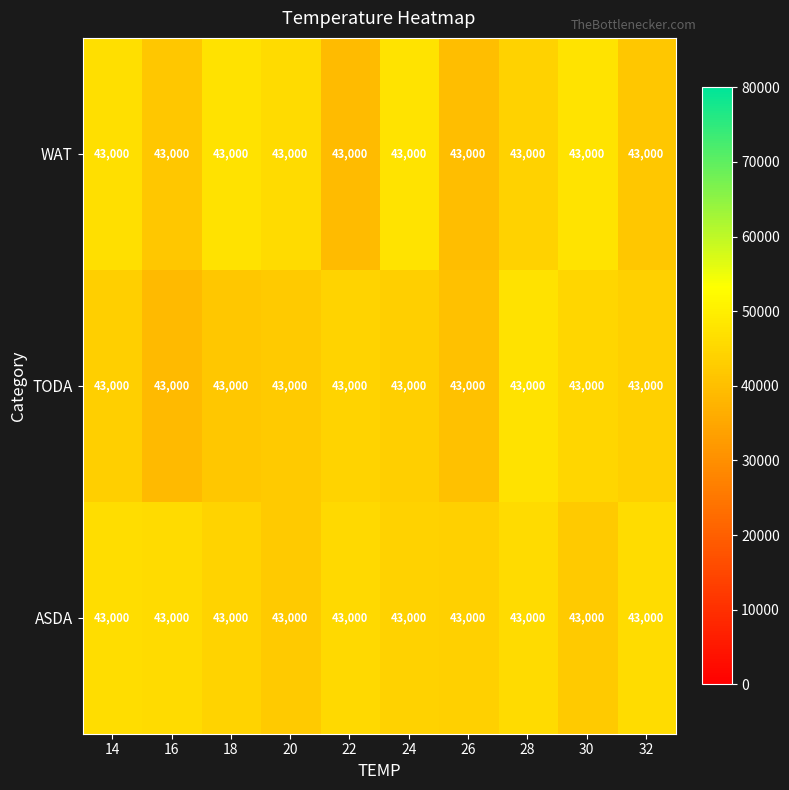

What is the total value across all series at 14?

136334.3